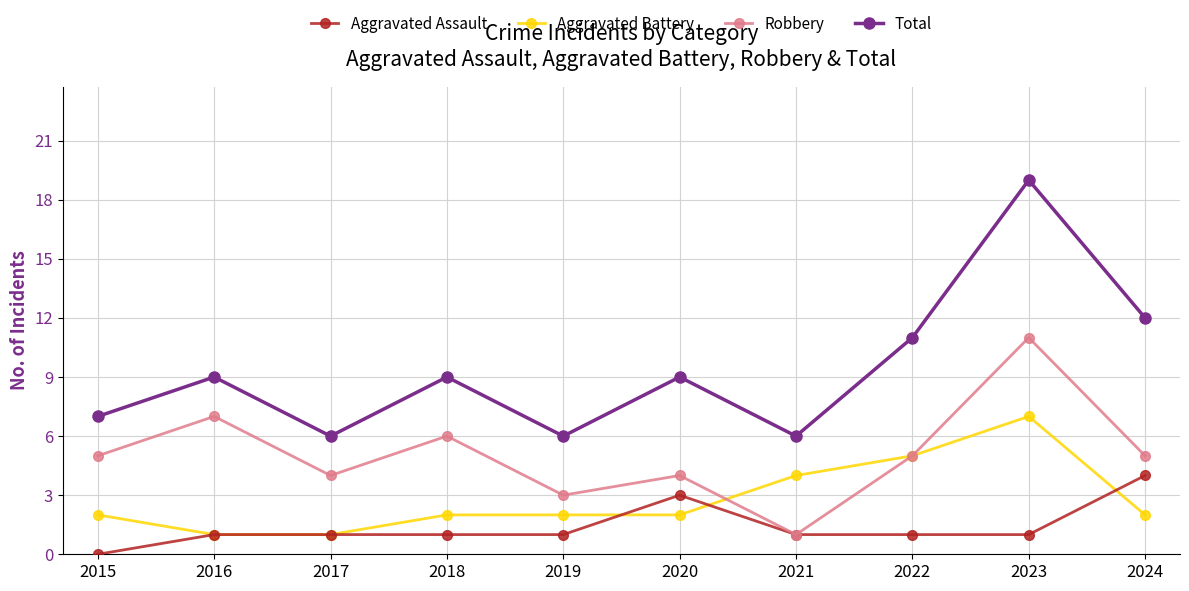

Count the number of data series in this chart.

4